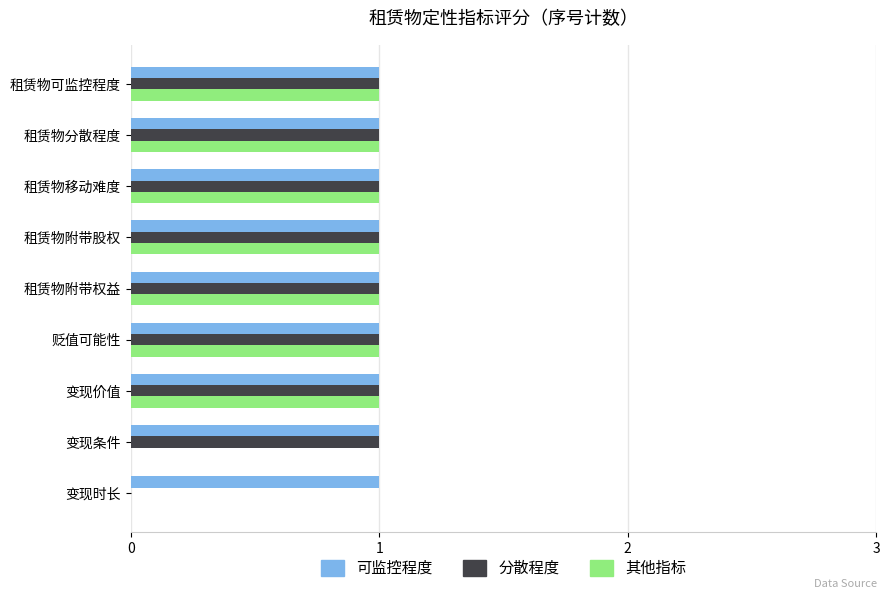

Is it true that 可监控程度 equals 0 at 贬值可能性?

False